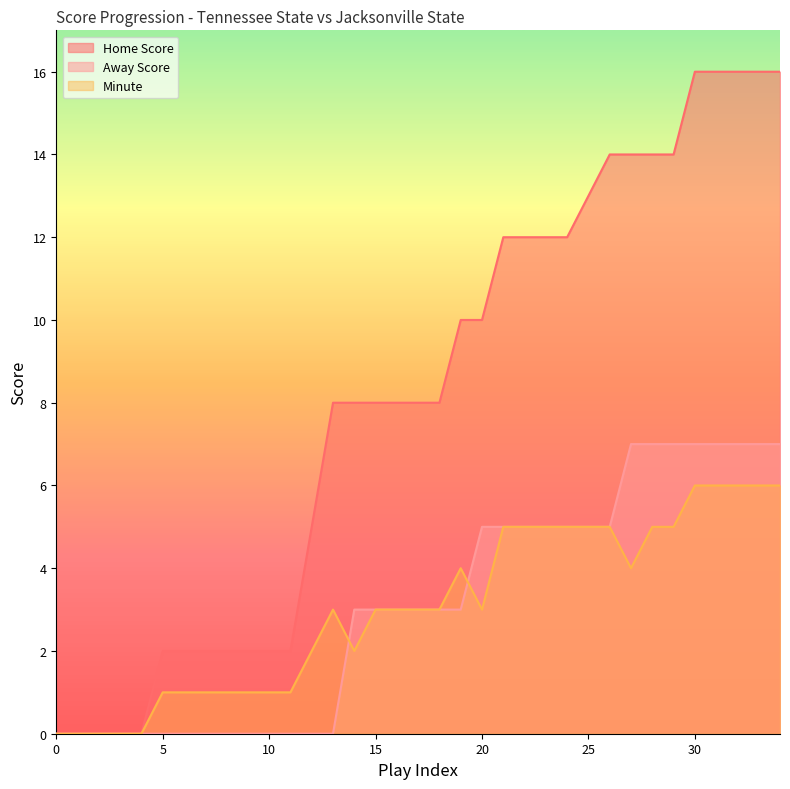

What are all the series names shown in the legend?

Home Score, Away Score, Minute